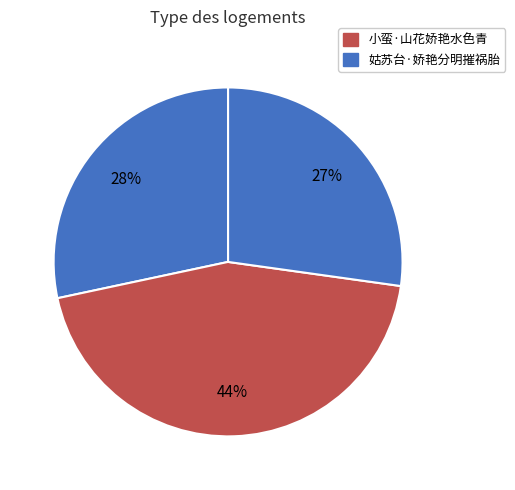

Count the number of slices in the pie.

3